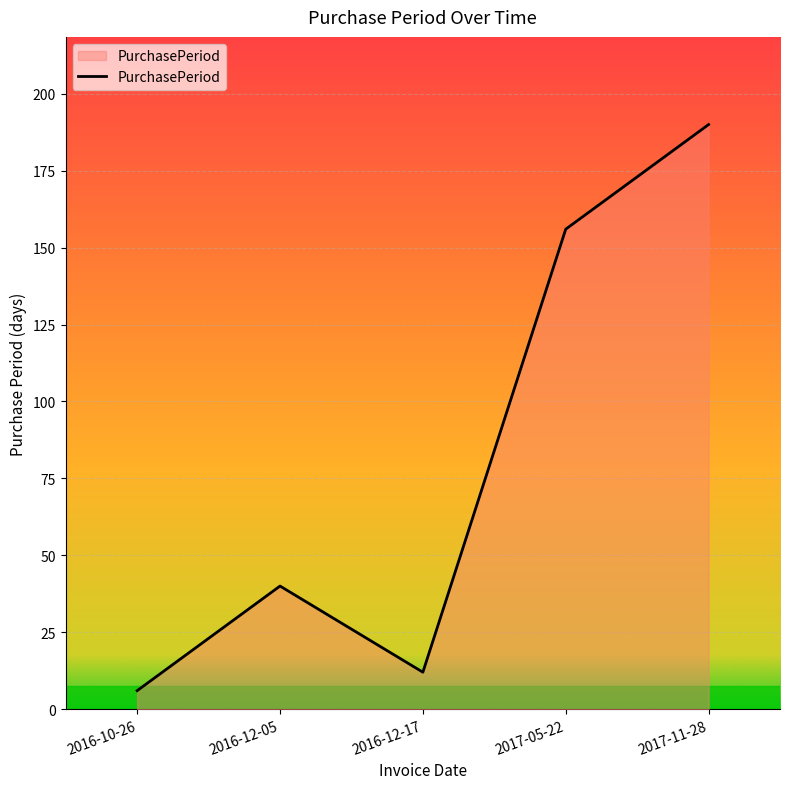

At which category does the chart reach its minimum across all series?

2016-10-26